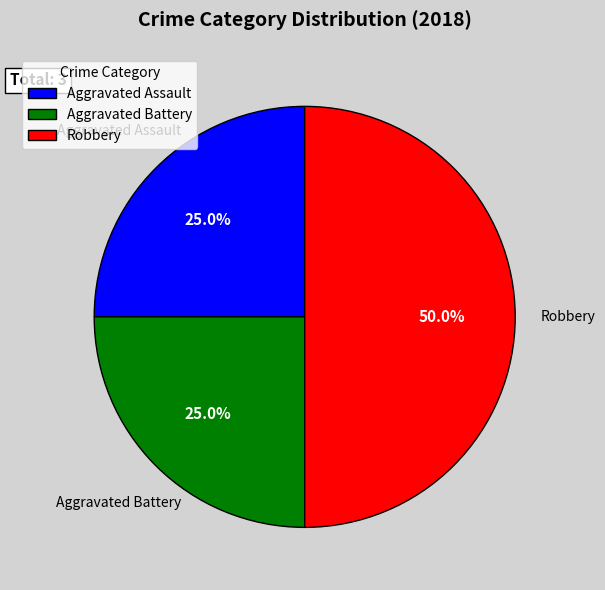

How many slices are in this pie chart?

3